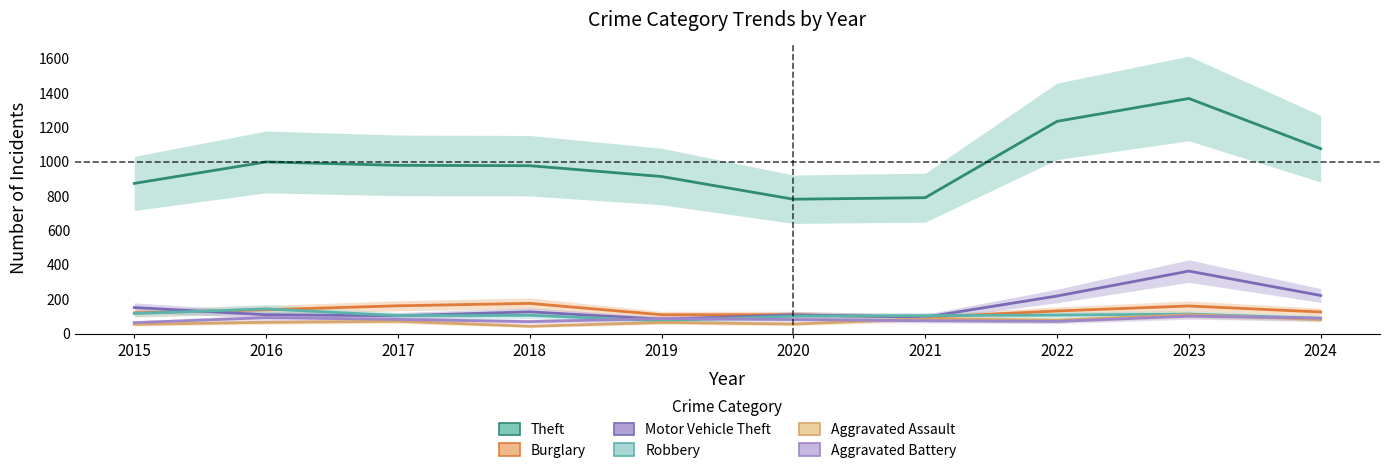

True or false: Burglary has more than 1 points higher than both neighbors.

True